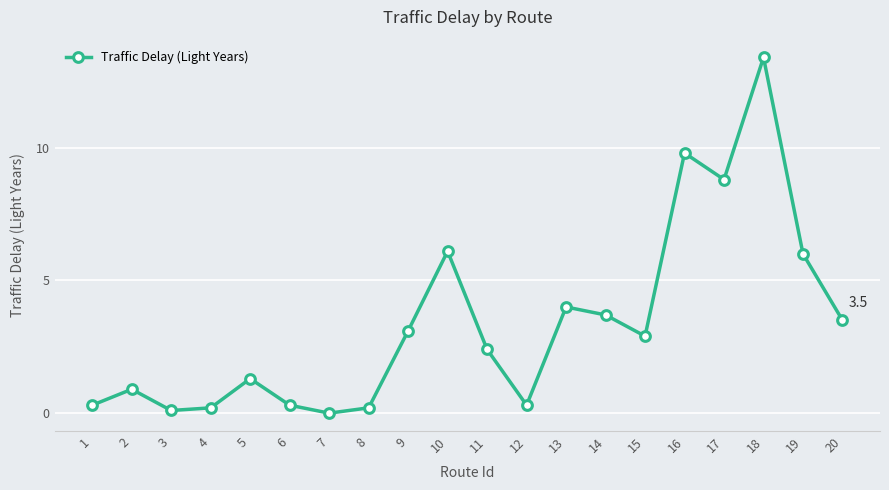

What is the difference between the second highest and second lowest values?

9.7